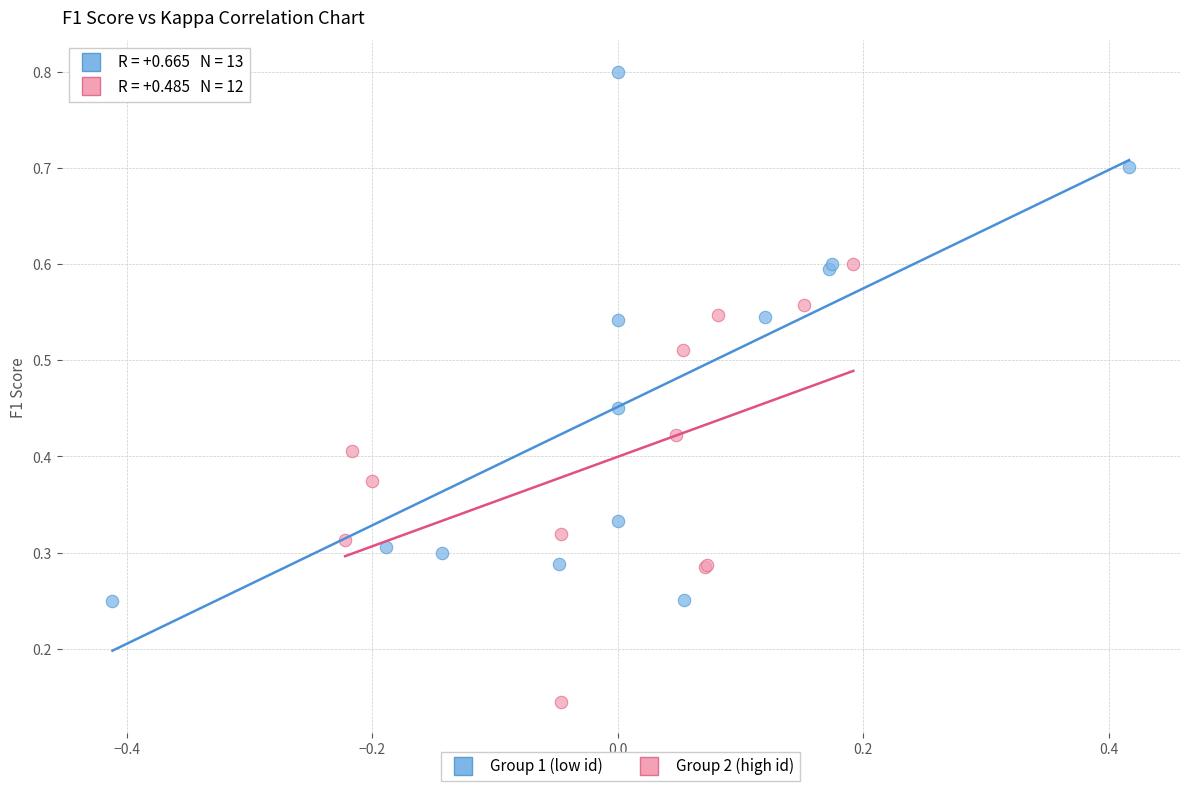

Which series has the largest Y range (max minus min)?

Group 1 (low id)